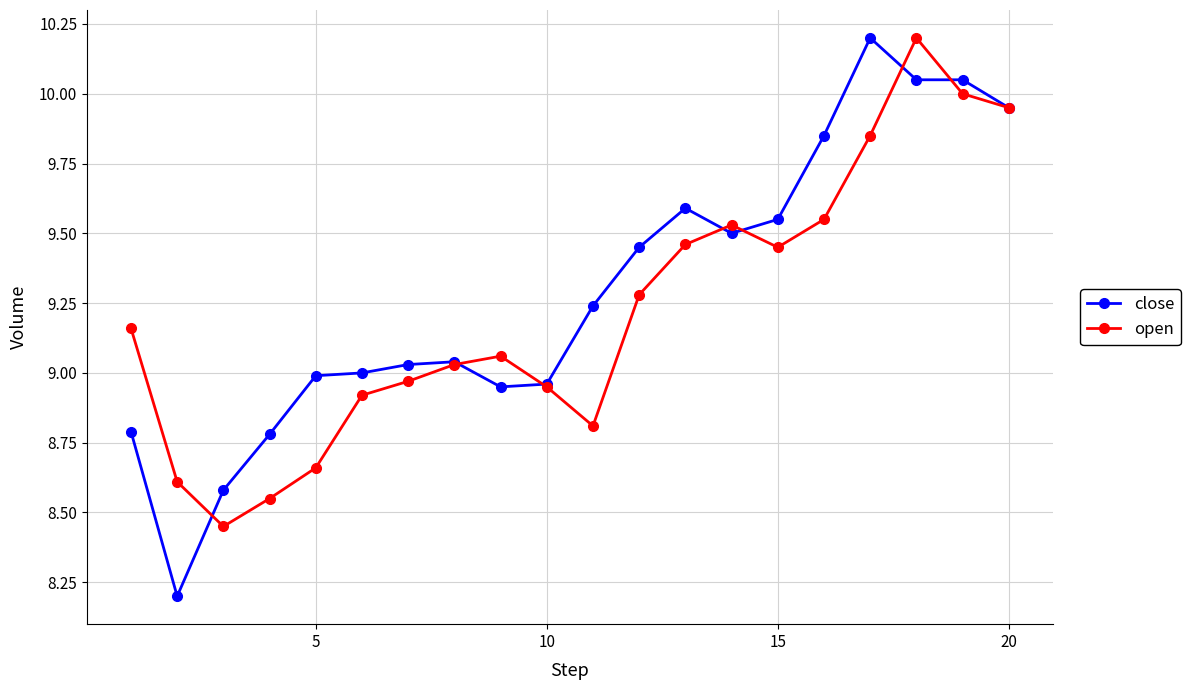

Which series has the largest total across all categories?

close